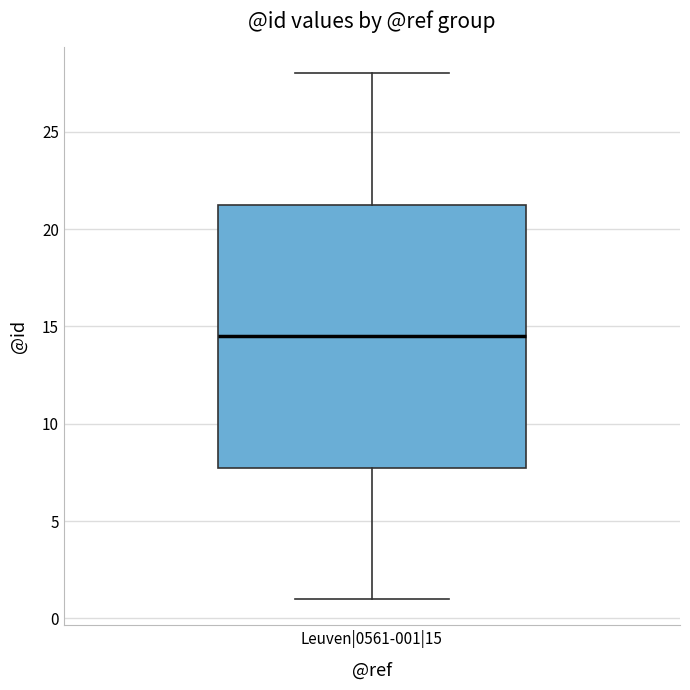

Read this box plot against the y-axis: the position of the median line, the range covered by the box, and the ends of both whiskers. The values are not printed on the chart, so give them approximately, as read against the axis.

median 14.5, box 8.0 to 21.5, whiskers 1.0 to 28.0